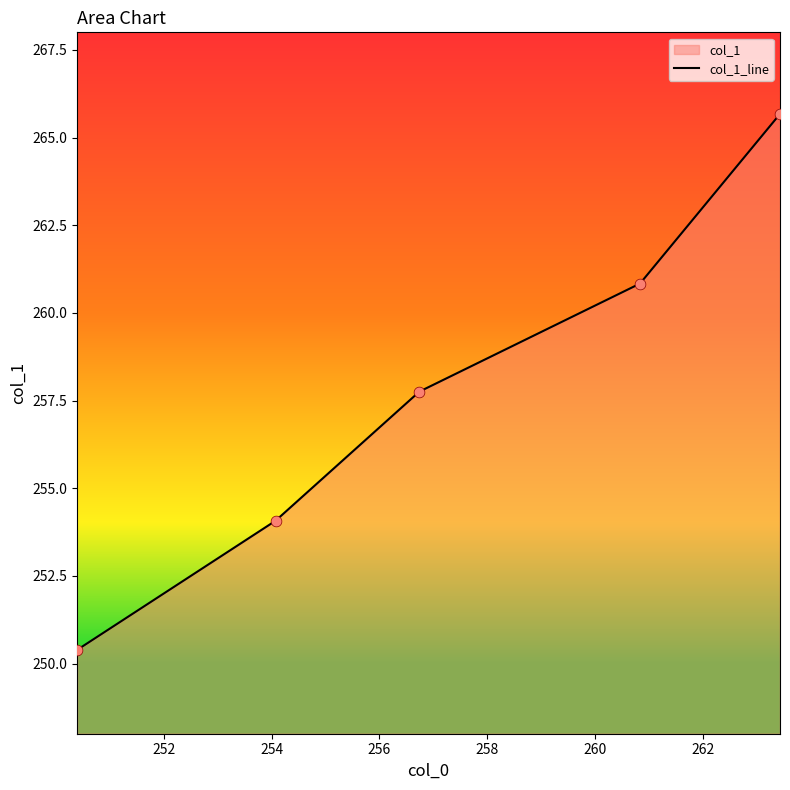

What is the greatest value displayed?

265.7